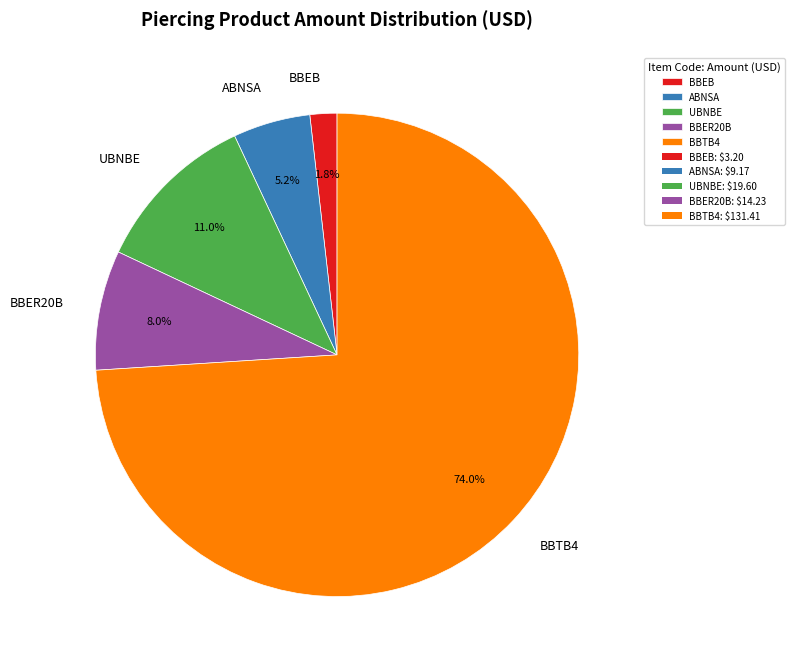

The ABNSA slice represents 5% of the pie. True or false?

True